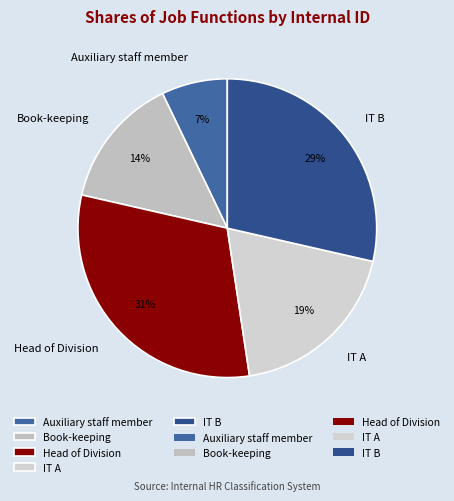

Is the sum of Head of Division and IT B greater than half?

Yes